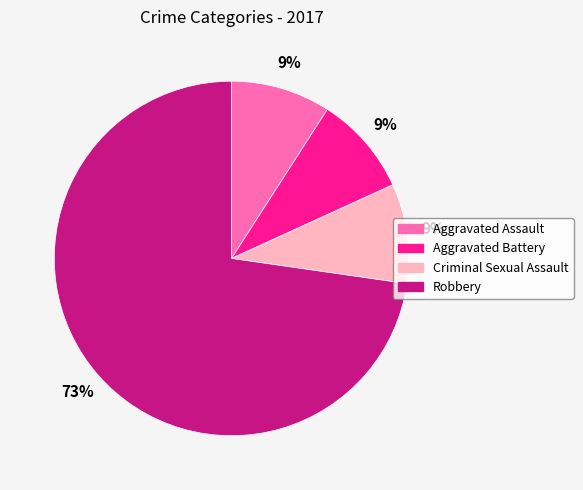

To the nearest percent, what portion does Robbery represent?

73%